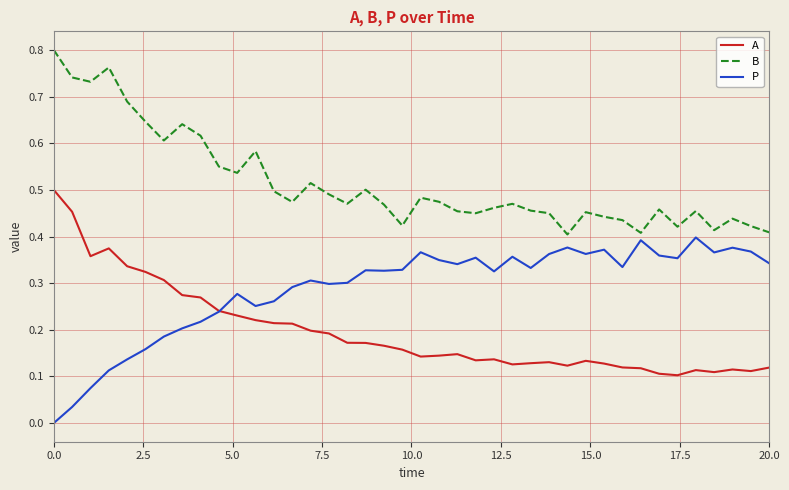

Which series has the largest total across all categories?

B